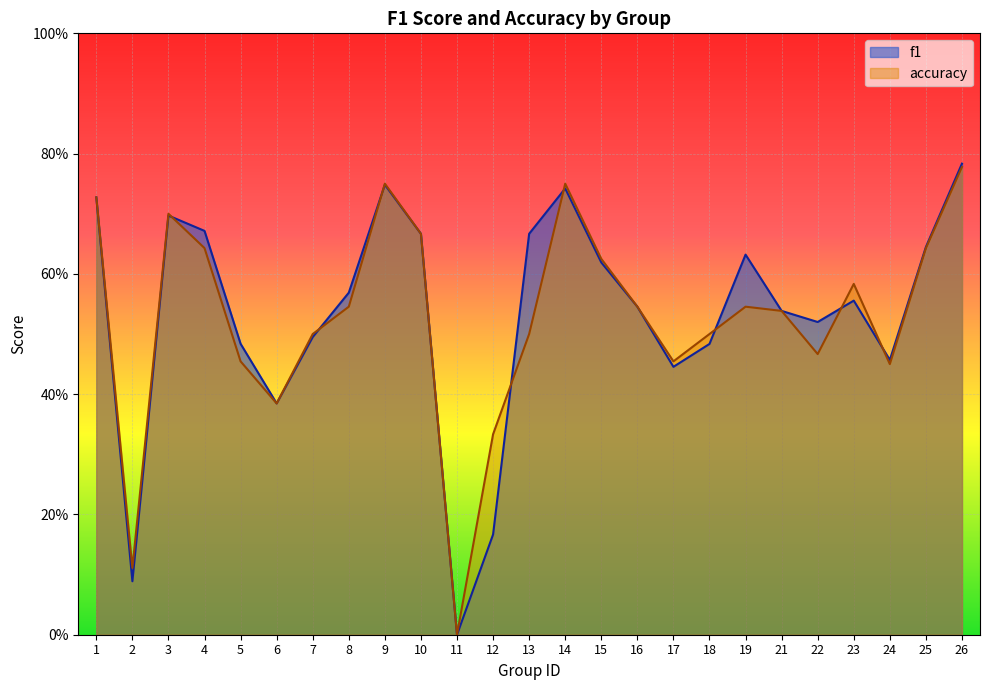

List the series in order of their peak value, lowest first.

accuracy, f1